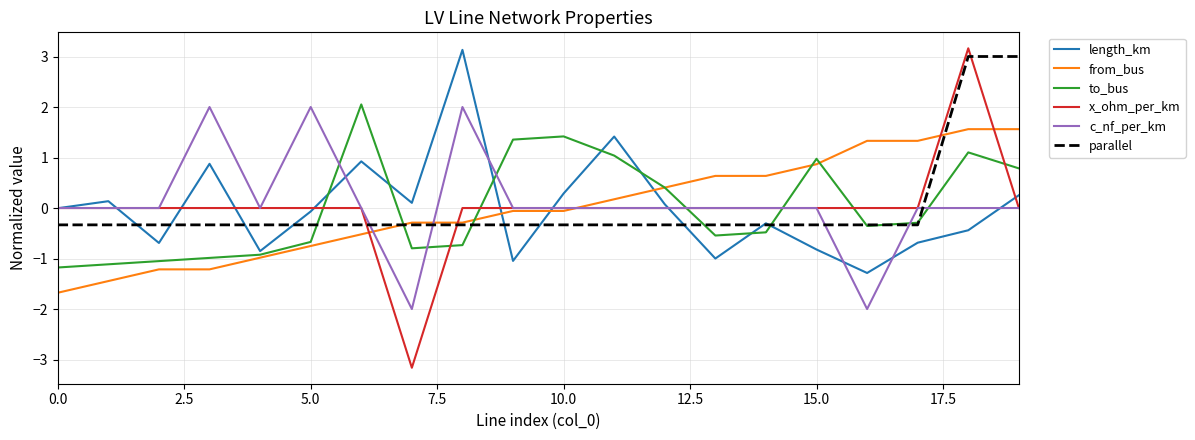

Which series ends up on top after the final intersection of length_km and to_bus?

to_bus